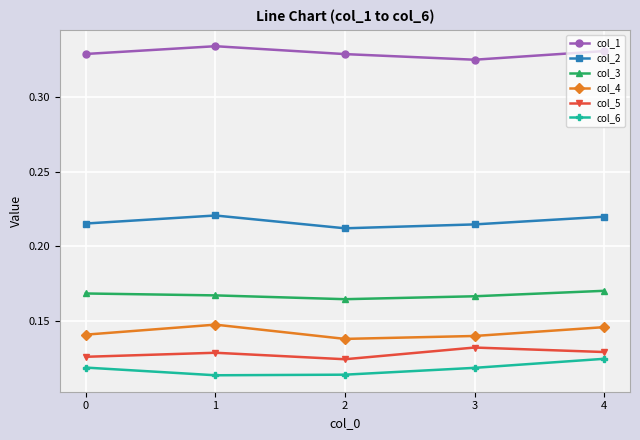

The value of col_6 at 0 is 0.0. True or false?

False